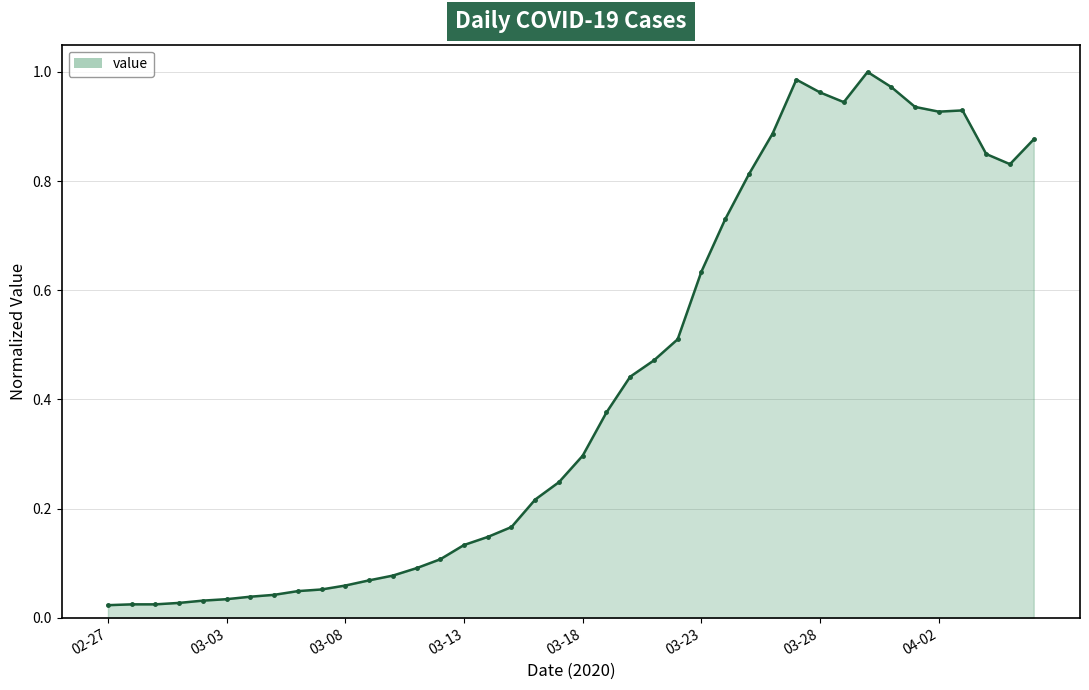

True or false: there are more than 2 points higher than both neighbors.

True